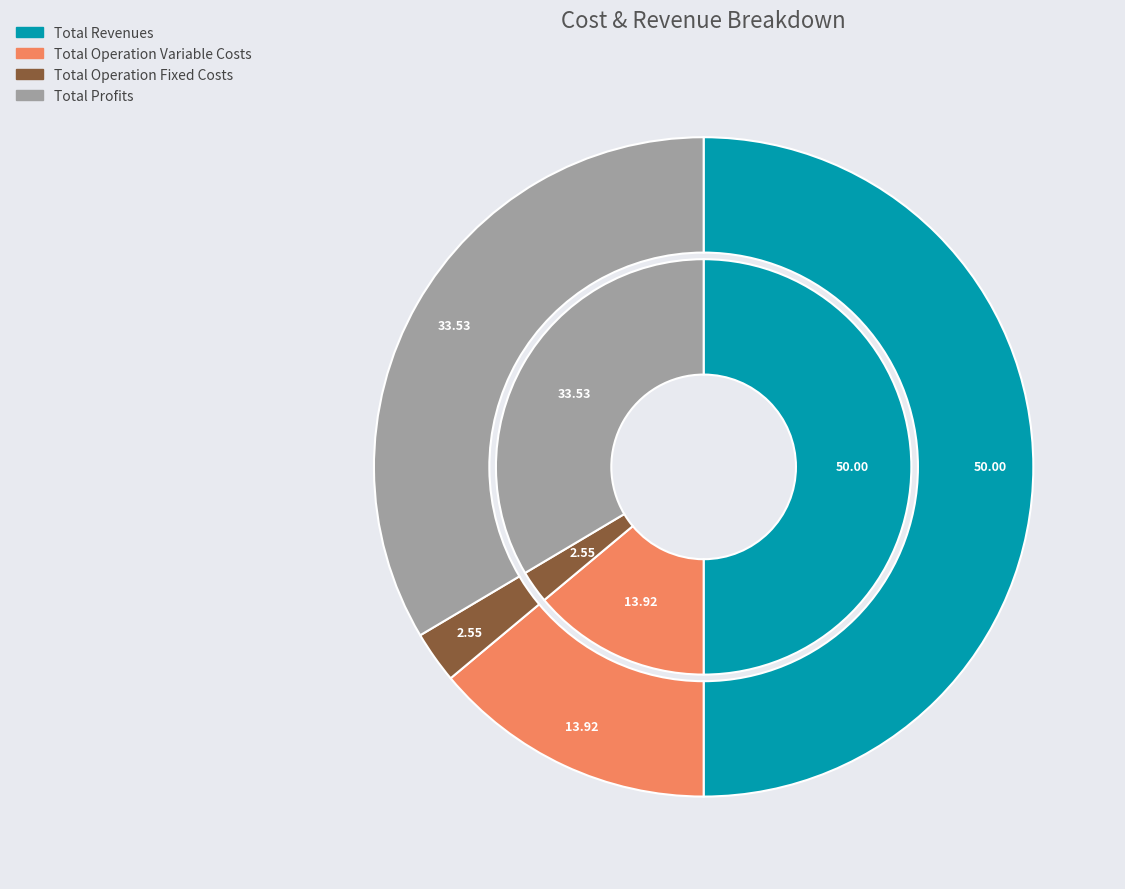

Does any single category account for the majority?

No